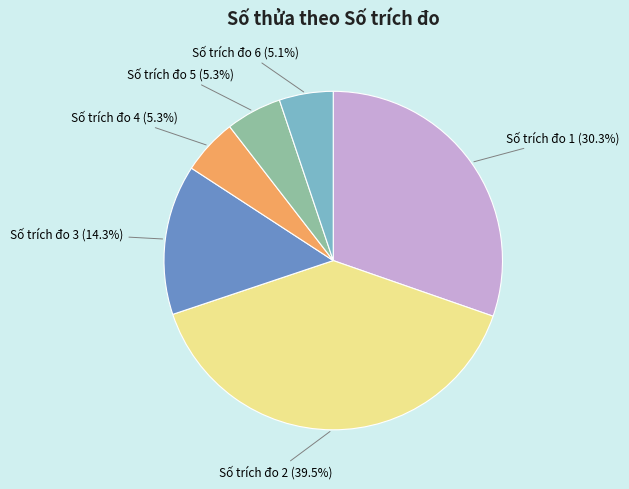

Does any single category account for the majority?

No